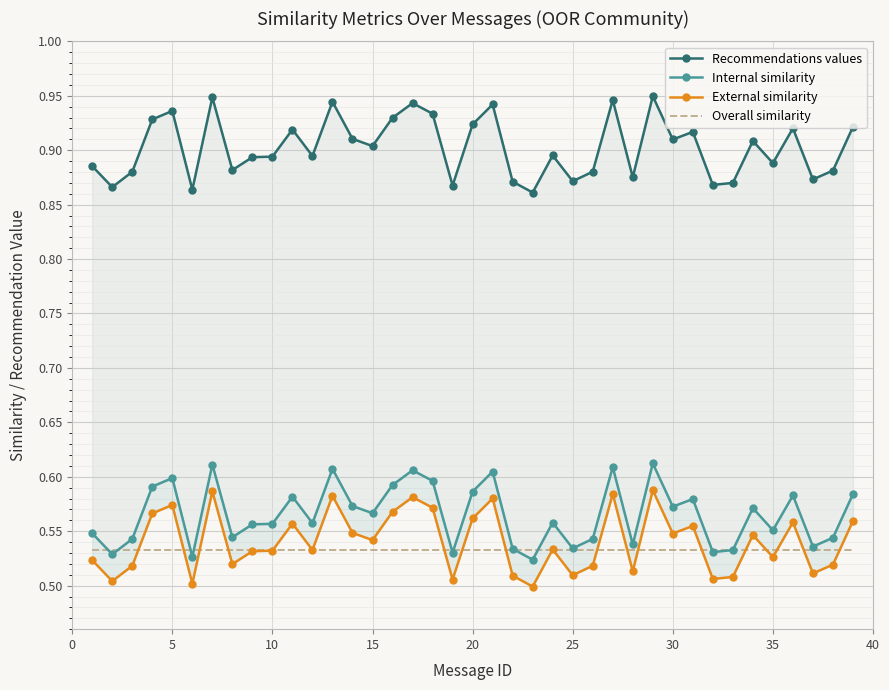

Reading left to right, transcribe all the data shown in this chart.

Recommendations values: 0.9	0.9	0.9	0.9	0.9	0.9	0.9	0.9	0.9	0.9	0.9	0.9	0.9	0.9	0.9	0.9	0.9	0.9	0.9	0.9	0.9	0.9	0.9	0.9	0.9	0.9	0.9	0.9	0.9	0.9	0.9	0.9	0.9	0.9	0.9	0.9	0.9	0.9	0.9
Internal similarity: 0.5	0.5	0.5	0.6	0.6	0.5	0.6	0.5	0.6	0.6	0.6	0.6	0.6	0.6	0.6	0.6	0.6	0.6	0.5	0.6	0.6	0.5	0.5	0.6	0.5	0.5	0.6	0.5	0.6	0.6	0.6	0.5	0.5	0.6	0.6	0.6	0.5	0.5	0.6
External similarity: 0.5	0.5	0.5	0.6	0.6	0.5	0.6	0.5	0.5	0.5	0.6	0.5	0.6	0.5	0.5	0.6	0.6	0.6	0.5	0.6	0.6	0.5	0.5	0.5	0.5	0.5	0.6	0.5	0.6	0.5	0.6	0.5	0.5	0.5	0.5	0.6	0.5	0.5	0.6
Overall similarity: 0.5	0.5	0.5	0.5	0.5	0.5	0.5	0.5	0.5	0.5	0.5	0.5	0.5	0.5	0.5	0.5	0.5	0.5	0.5	0.5	0.5	0.5	0.5	0.5	0.5	0.5	0.5	0.5	0.5	0.5	0.5	0.5	0.5	0.5	0.5	0.5	0.5	0.5	0.5